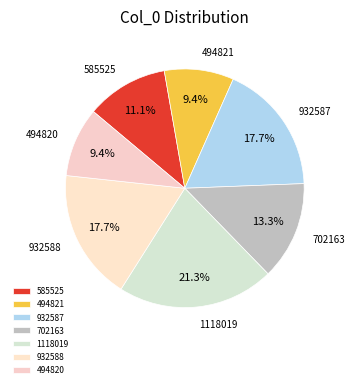

To the nearest percent, what is the combined percentage of 1118019 and 932588?

39%